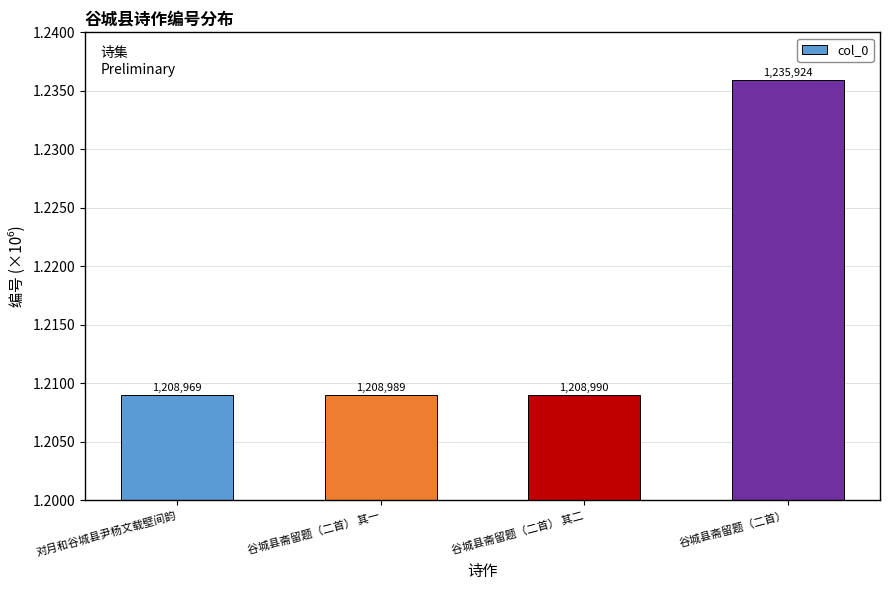

What is the label of the 1st bar from the right?

谷城县斋留题（二首）